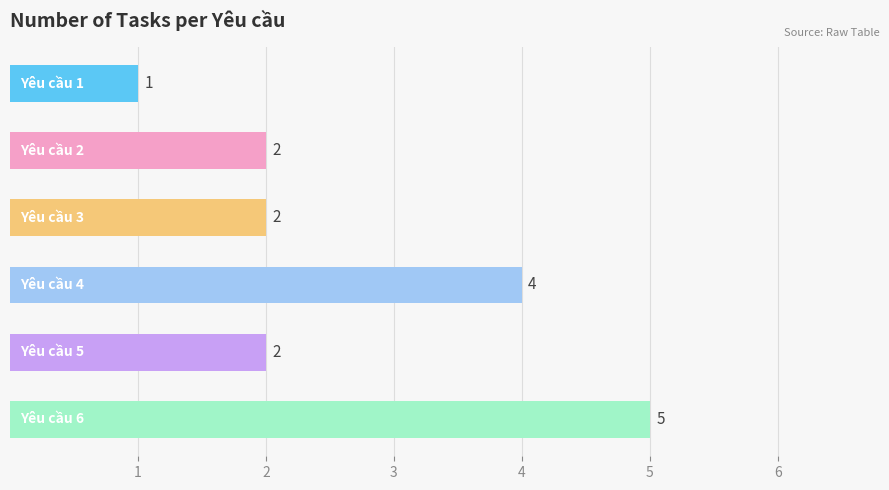

Reading top to bottom, transcribe all the data shown in this chart.

1	2	2	4	2	5